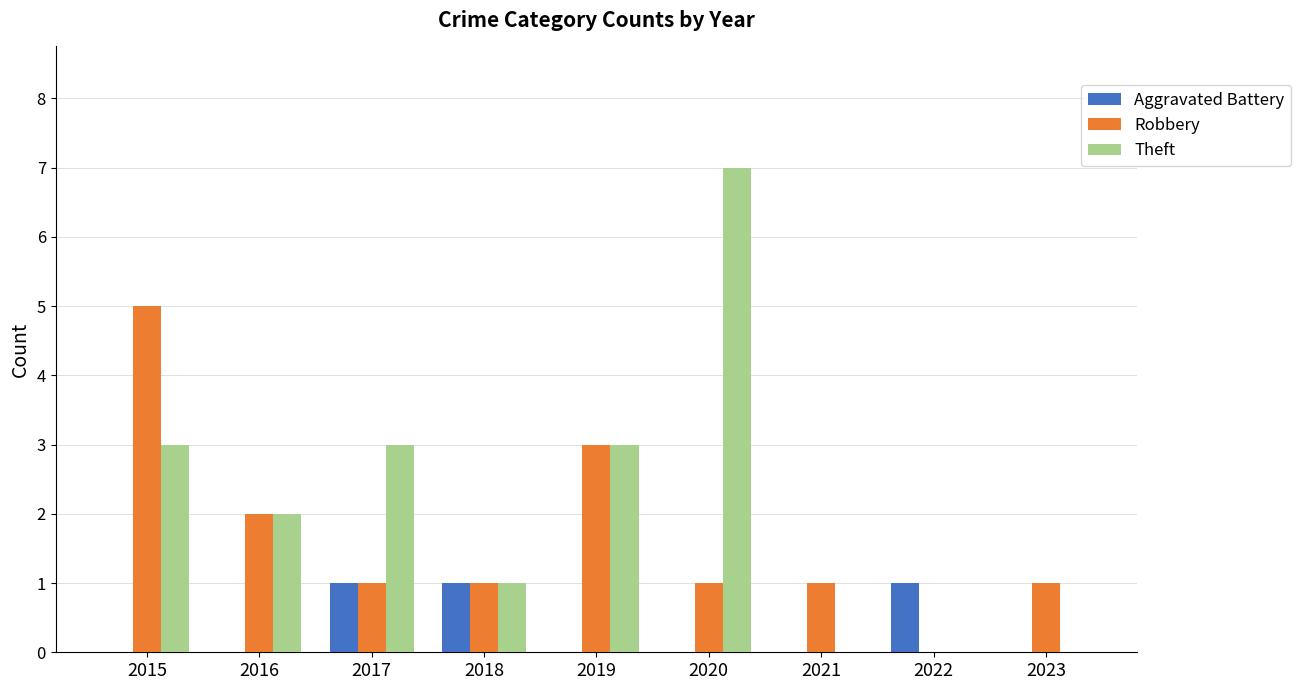

Reading left to right, extract all data points from this chart.

Aggravated Battery: 2015=0	2016=0	2017=1	2018=1	2019=0	2020=0	2021=0	2022=1	2023=0
Robbery: 2015=5	2016=2	2017=1	2018=1	2019=3	2020=1	2021=1	2022=0	2023=1
Theft: 2015=3	2016=2	2017=3	2018=1	2019=3	2020=7	2021=0	2022=0	2023=0